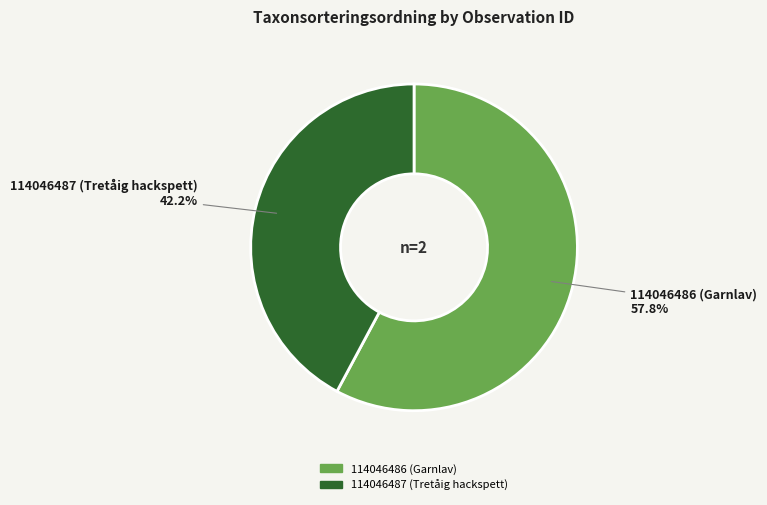

To the nearest percent, what is the combined percentage of 114046486 (Garnlav) and 114046487 (Tretåig hackspett)?

100%